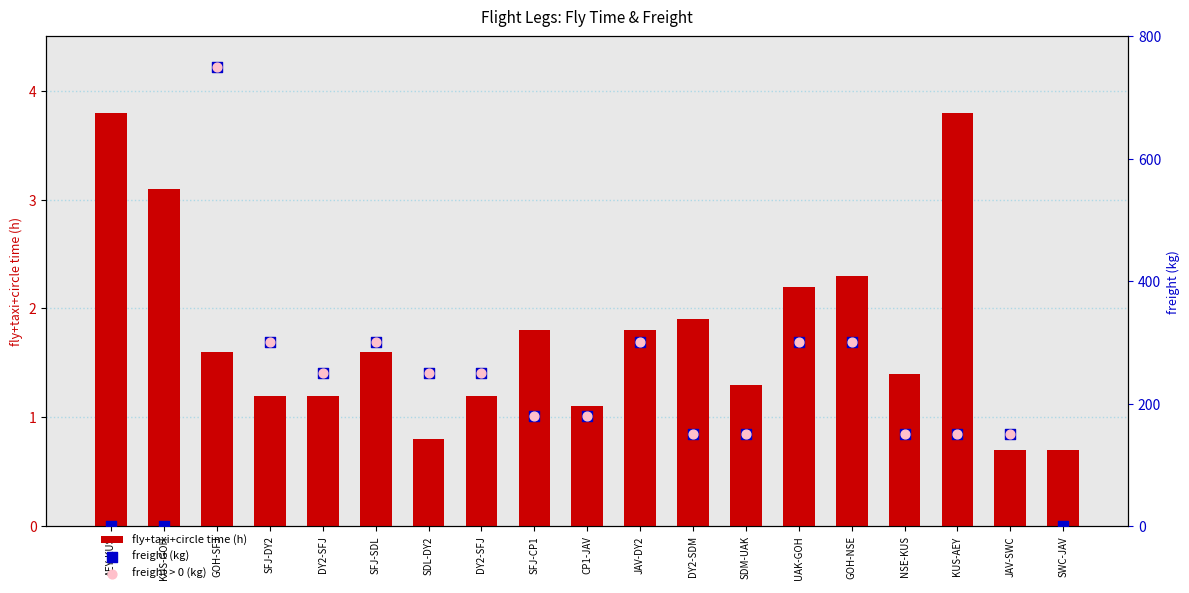

At which category is the sum across all series the highest?

GOH-SFJ